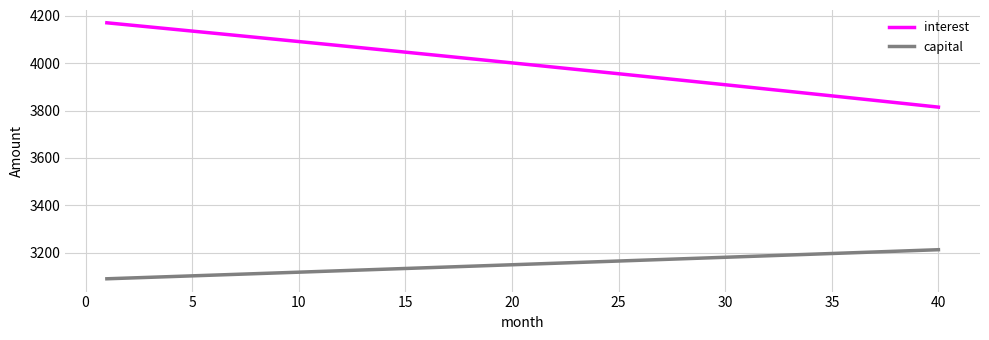

List the series in order of their peak value, lowest first.

capital, interest